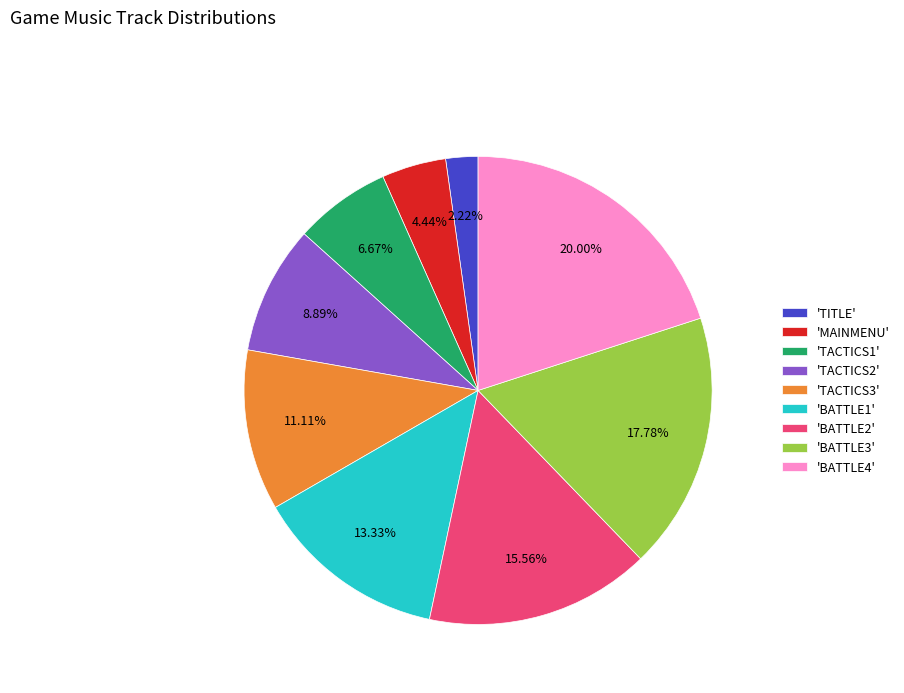

To the nearest percent, what is the difference between the largest and smallest slice percentages?

18%